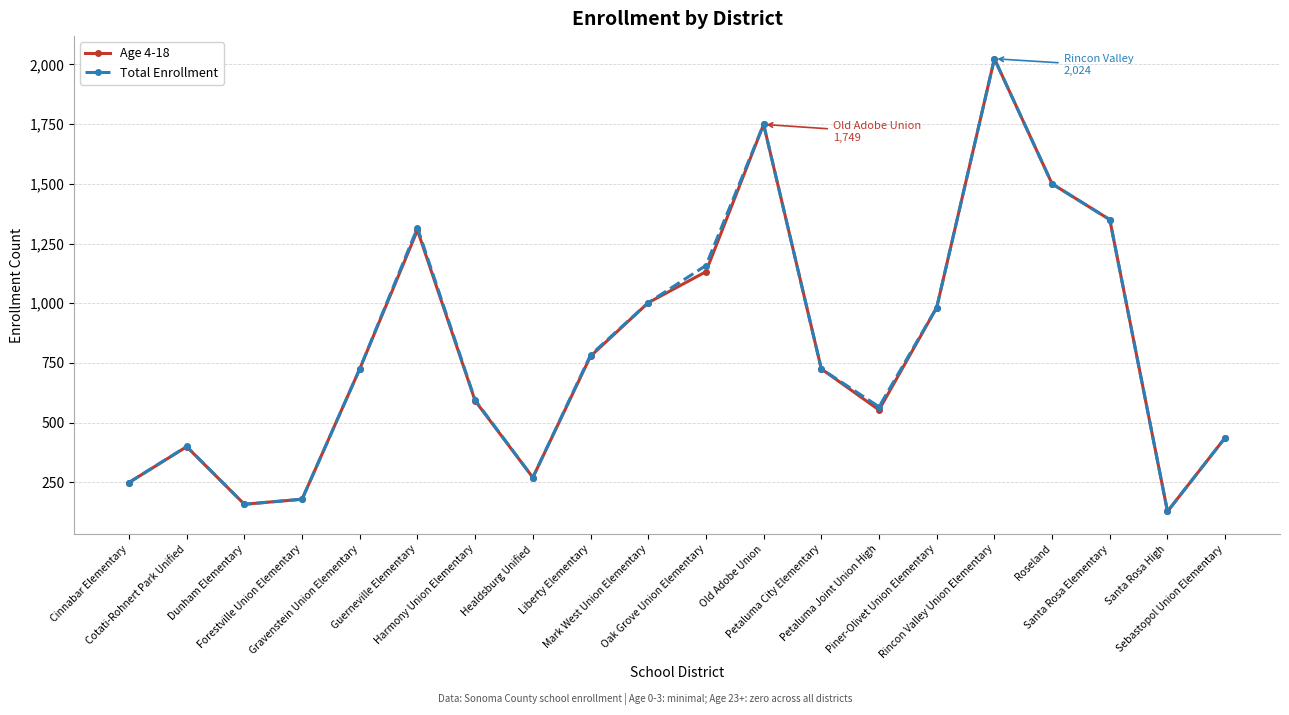

Reading left to right, transcribe all the data shown in this chart.

Age 4-18: 249	399	158	179	725	1306	591	270	778	1002	1132	1749	725	553	982	2024	1500	1350	128	437
Total Enrollment: 249	400	158	179	725	1316	594	270	783	1002	1158	1749	725	566	982	2024	1500	1350	128	437